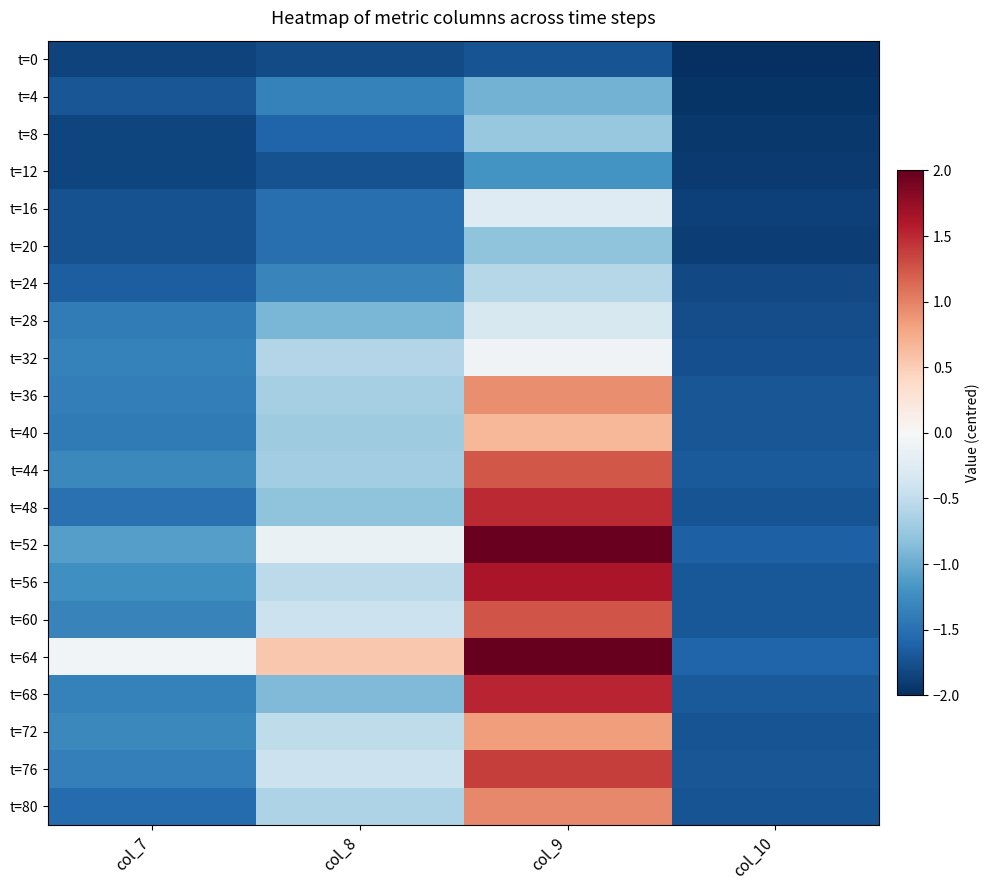

At how many categories does at least one series exceed 0?

2